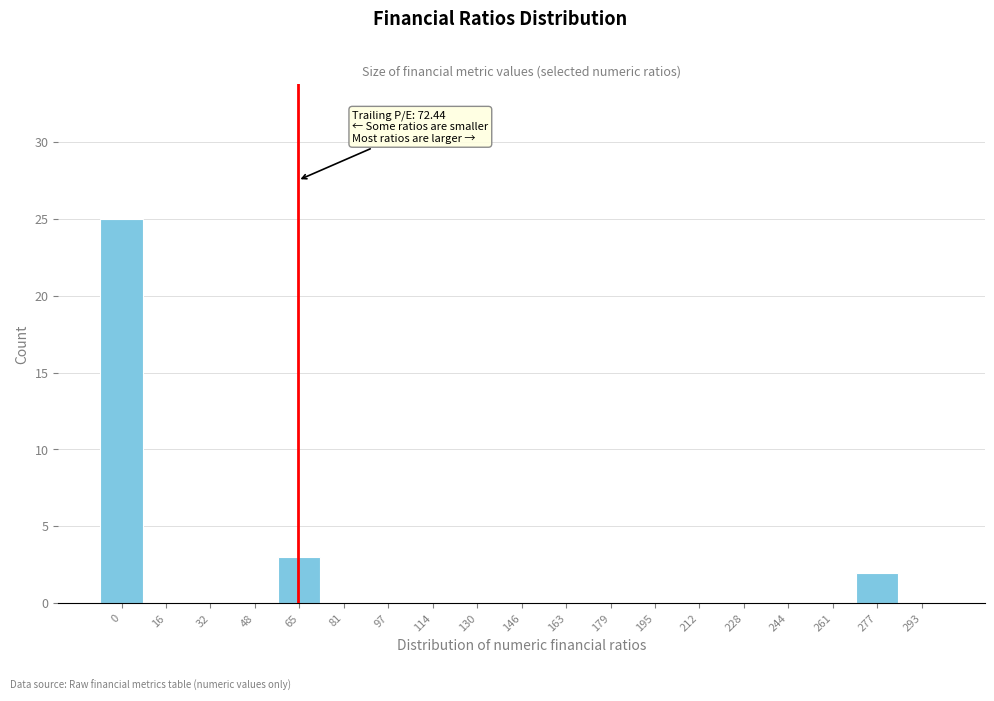

Reading right to left, list all the values displayed in this chart.

293=0	277=2	261=0	244=0	228=0	212=0	195=0	179=0	163=0	146=0	130=0	114=0	97=0	81=0	65=3	48=0	32=0	16=0	0=25